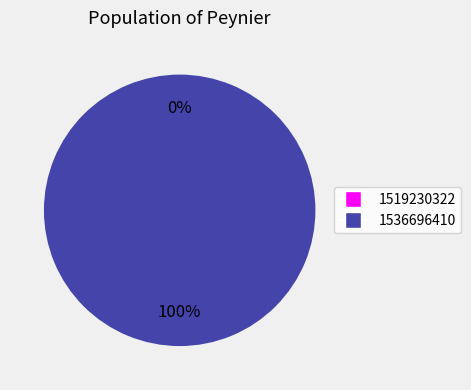

Is there any slice that represents more than half of the pie?

Yes